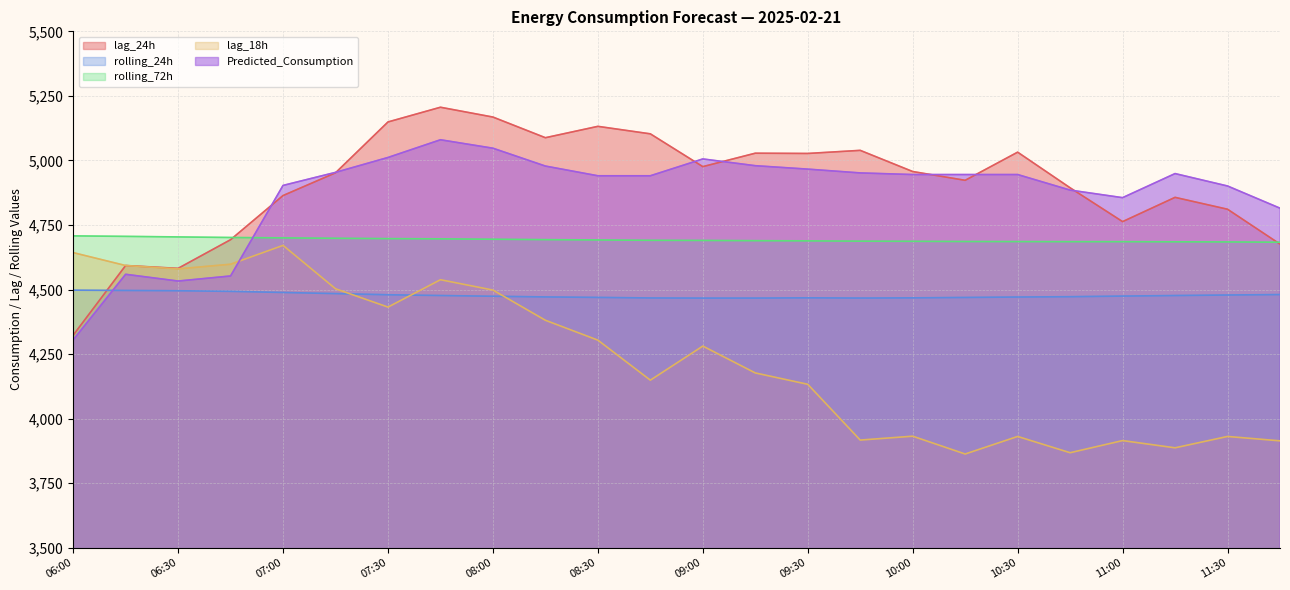

How many values in the rolling_24h series are below 4474?

11